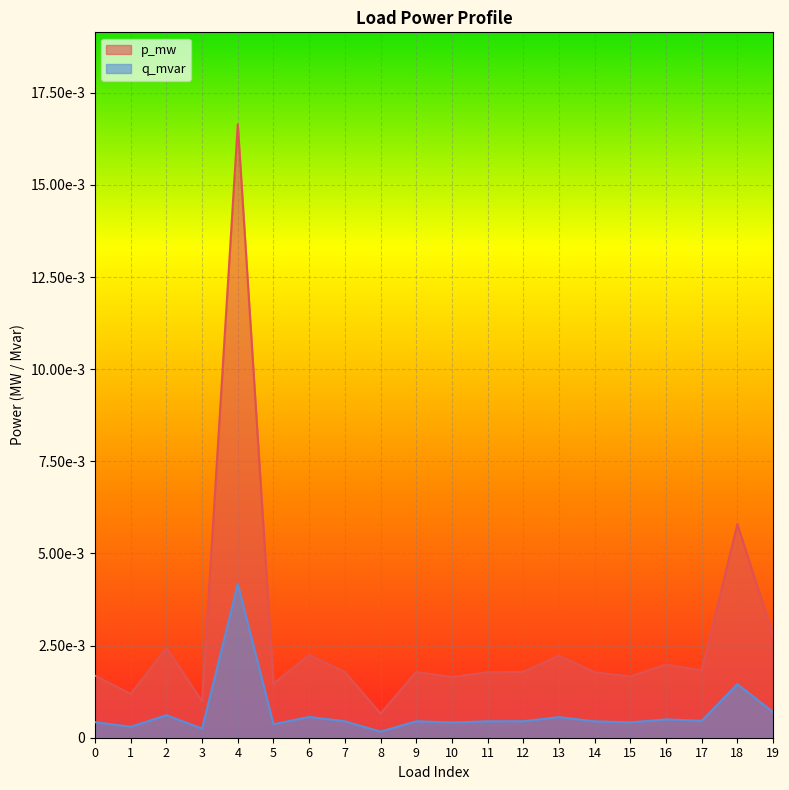

The q_mvar series shows 0.0 at 8. True or false?

False